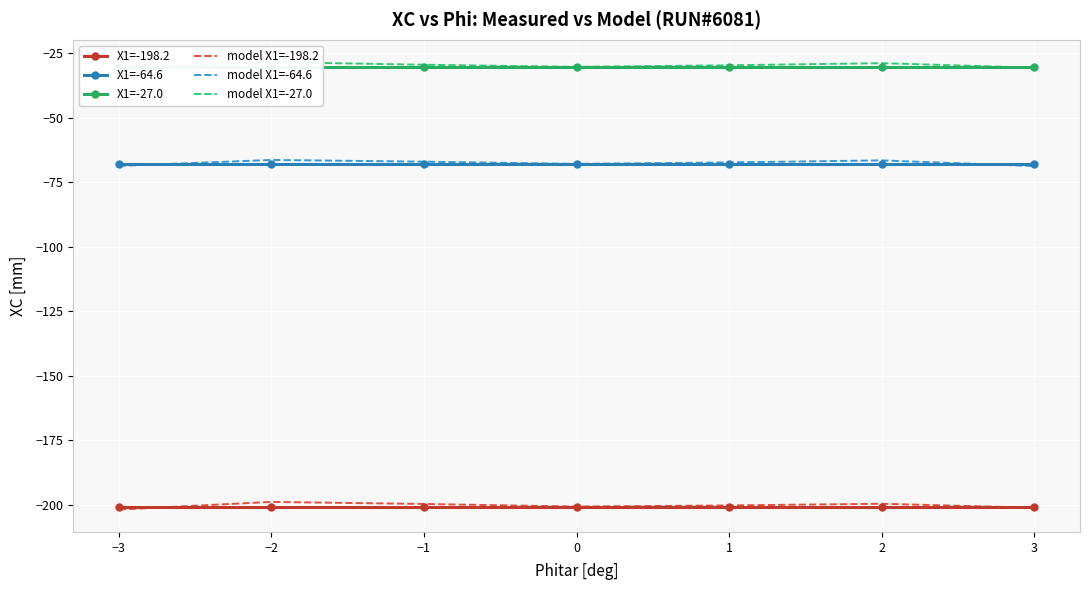

At how many categories does at least one series exceed -192?

7